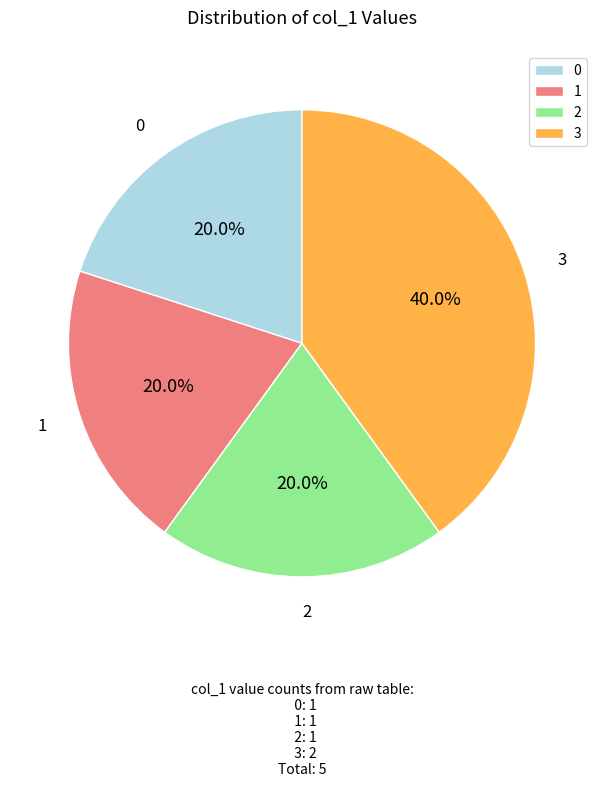

Is there any slice that represents more than half of the pie?

No